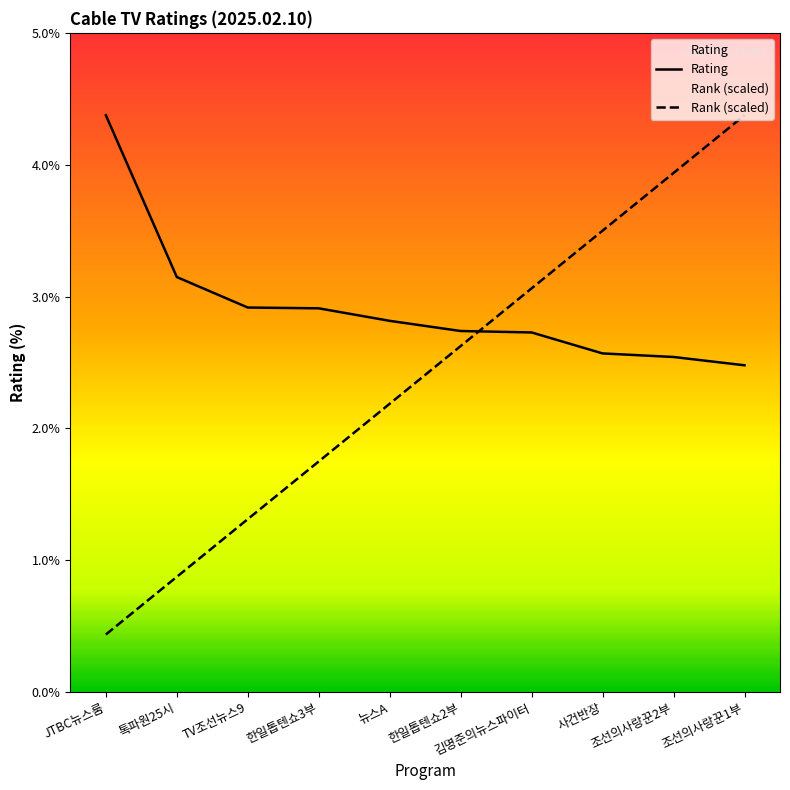

What is the maximum value for Rank (scaled)?

4.4